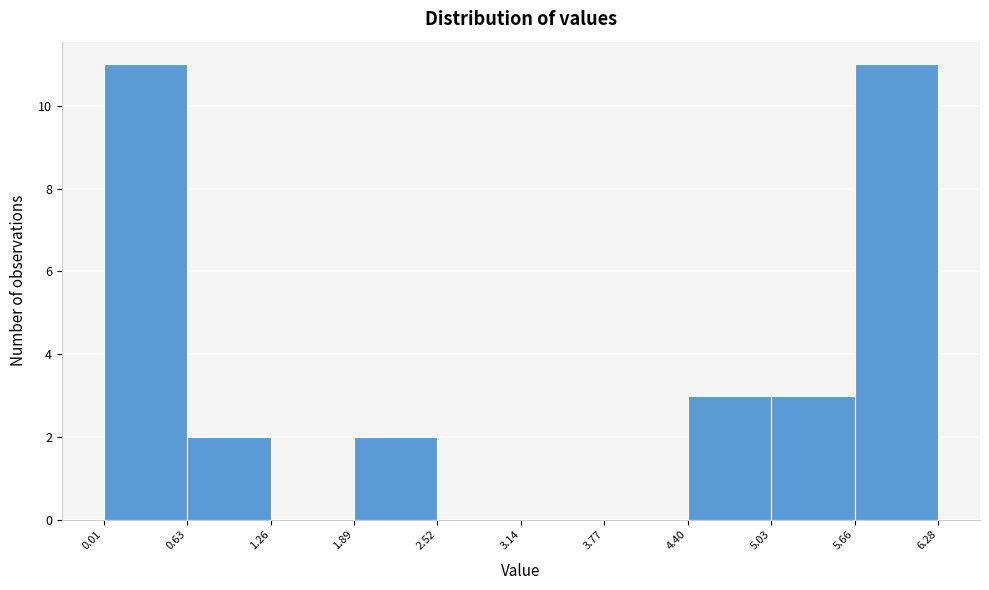

Reading left to right, transcribe this chart: for each bar, give the range it covers on the x-axis and its height. The values are not printed on the chart, so give them approximately, as read against the axis.

0.01 to 0.63: 11
0.63 to 1.26: 2
1.26 to 1.89: 0
1.89 to 2.52: 2
2.52 to 3.14: 0
3.14 to 3.77: 0
3.77 to 4.40: 0
4.40 to 5.03: 3
5.03 to 5.66: 3
5.66 to 6.28: 11